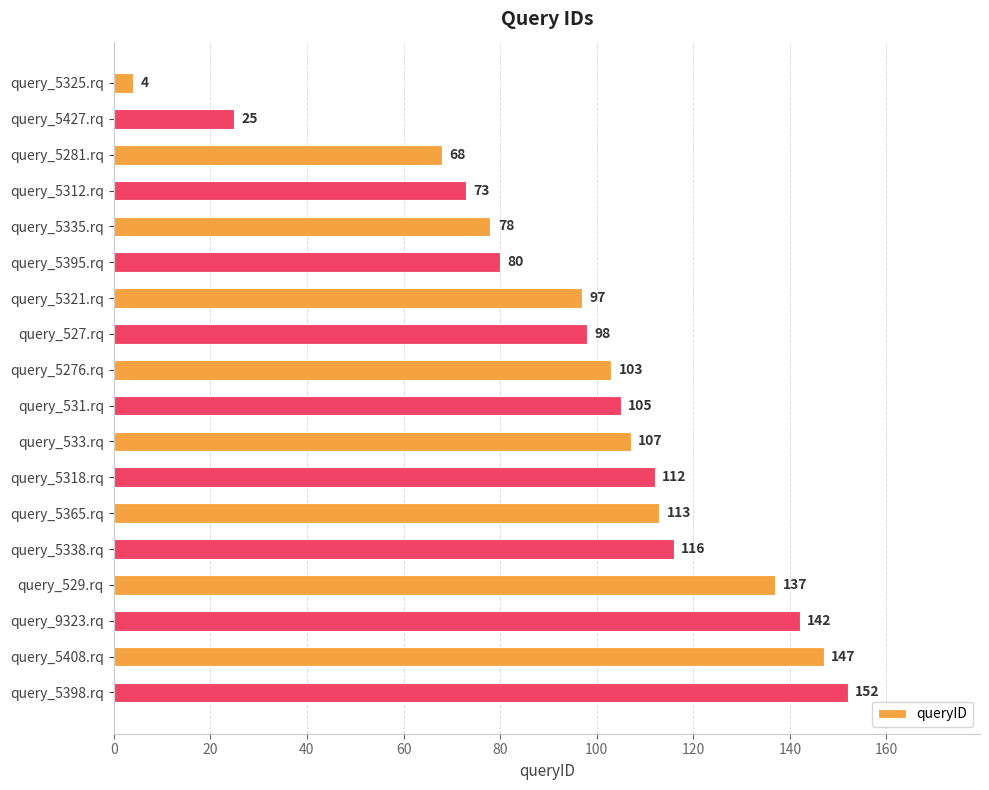

What is the approximate value at query_5321.rq, to the nearest 50?

100